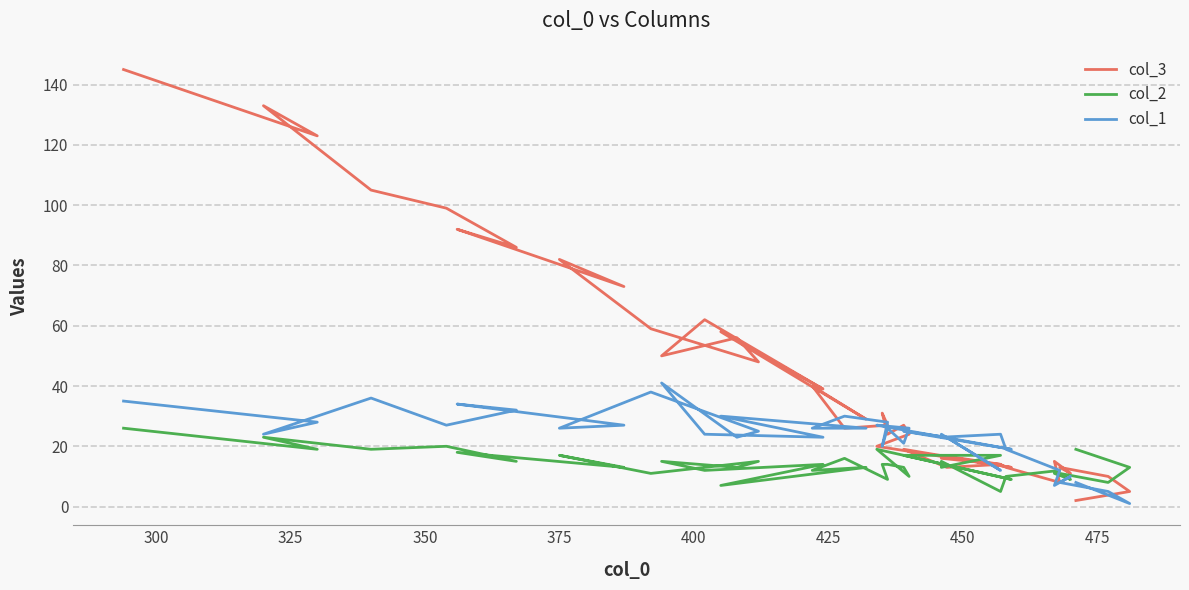

How many values in the col_2 series exceed 14?

17